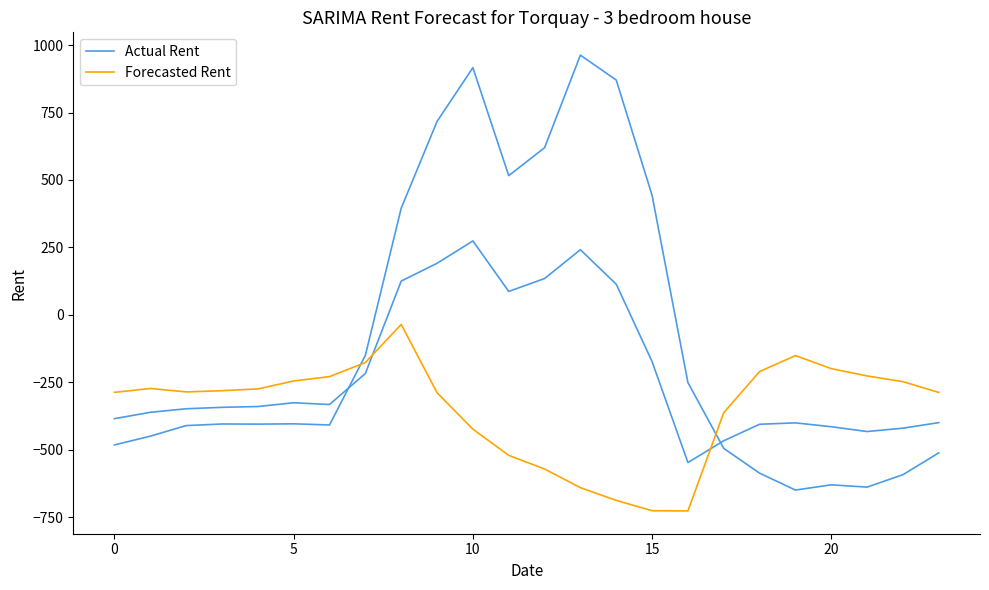

Which series ends up on top after the final intersection of Forecasted Rent and Actual Rent?

Forecasted Rent